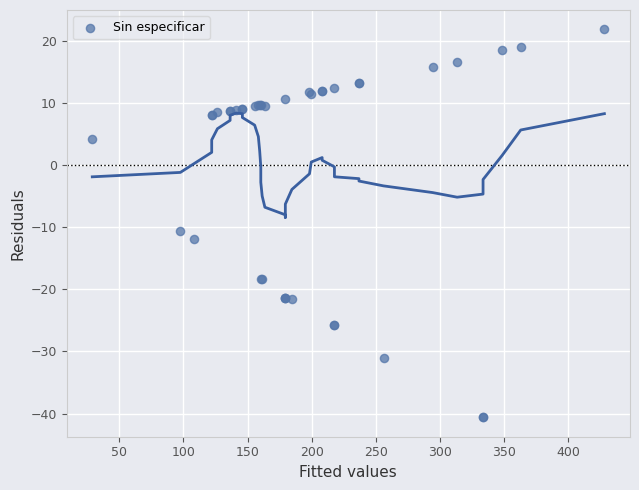

What Y value in the scatter plot is closest to -9?

-10.6